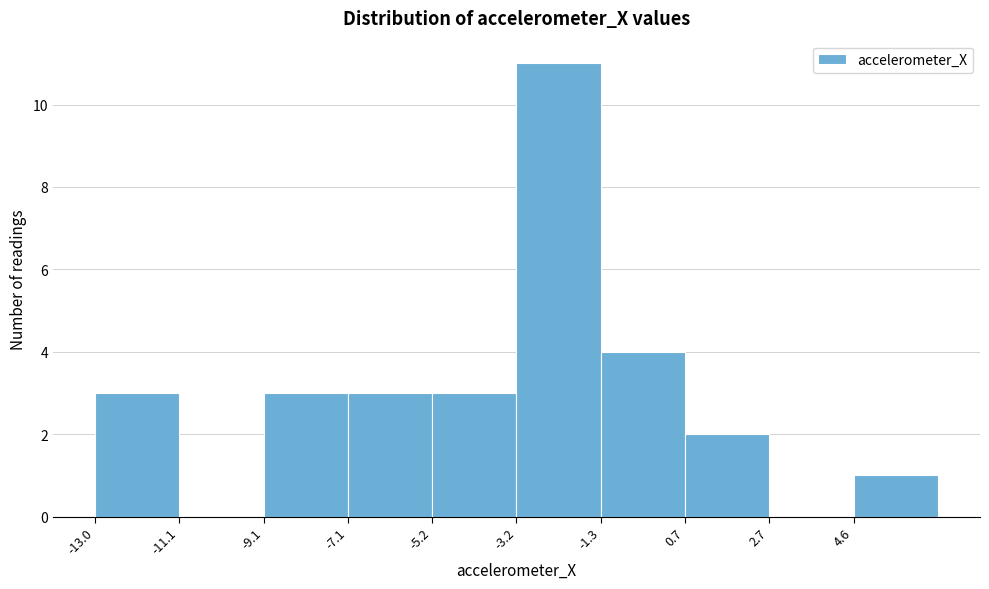

Over which range of the x-axis is the bar tallest?

-3.2 to -1.2